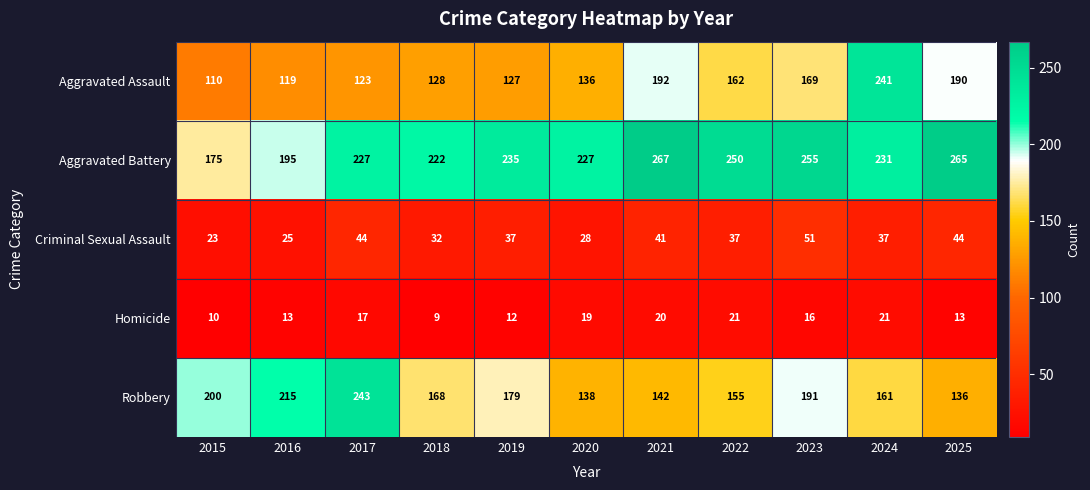

Which series has the widest spread of values?

Aggravated Assault